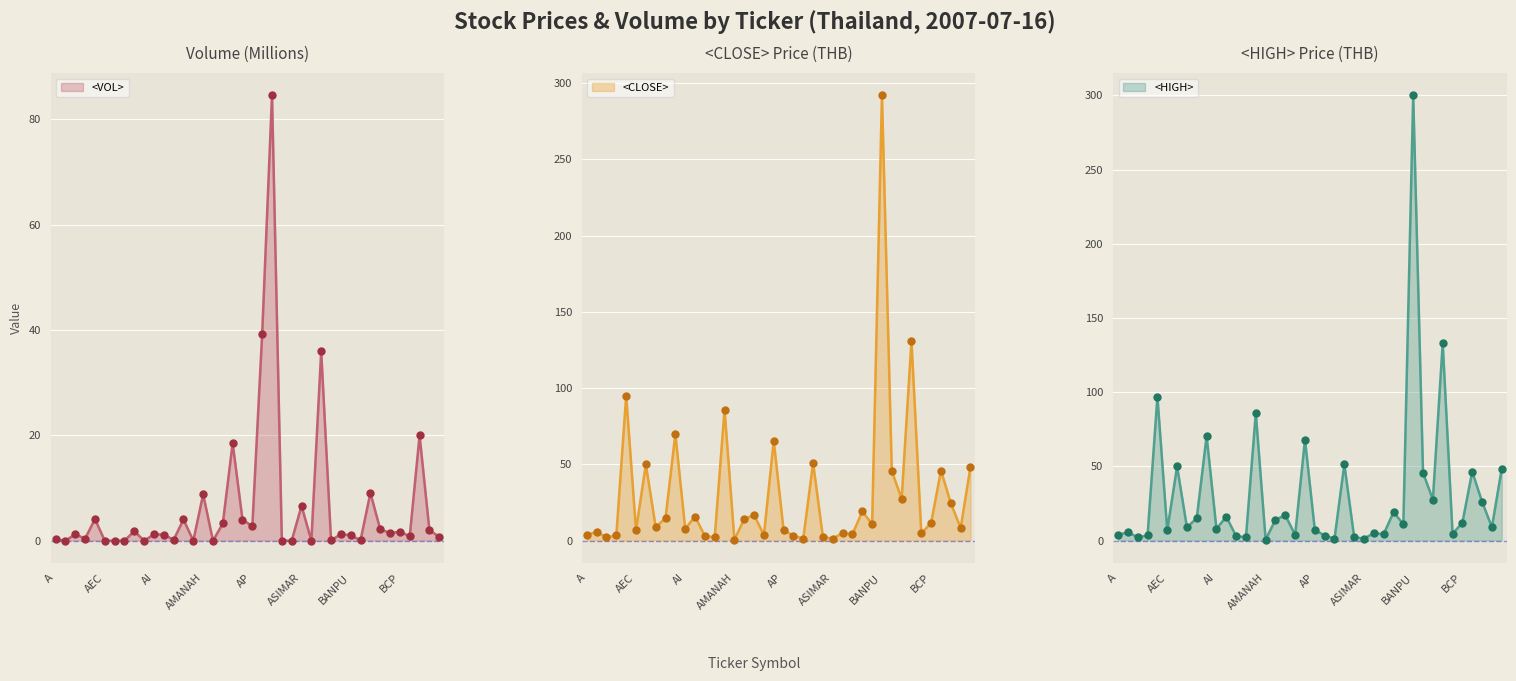

Which series has the largest total across all categories?

<HIGH>